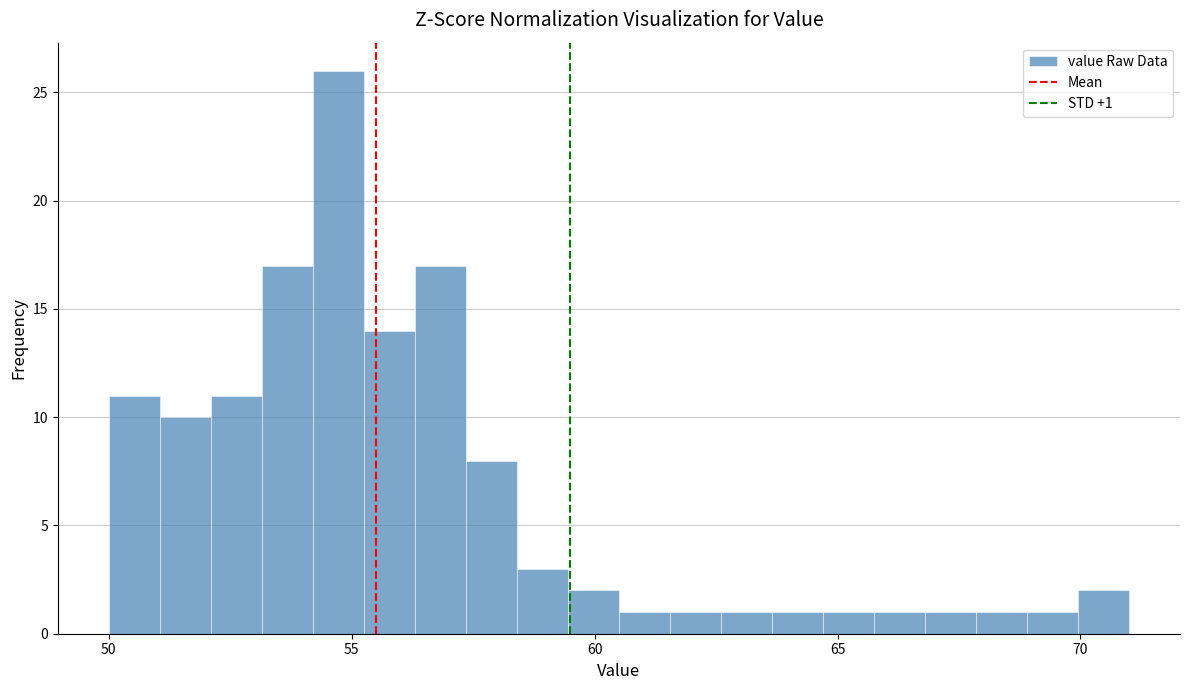

Read against the x-axis, roughly where is the centre of the tallest bar?

54.5